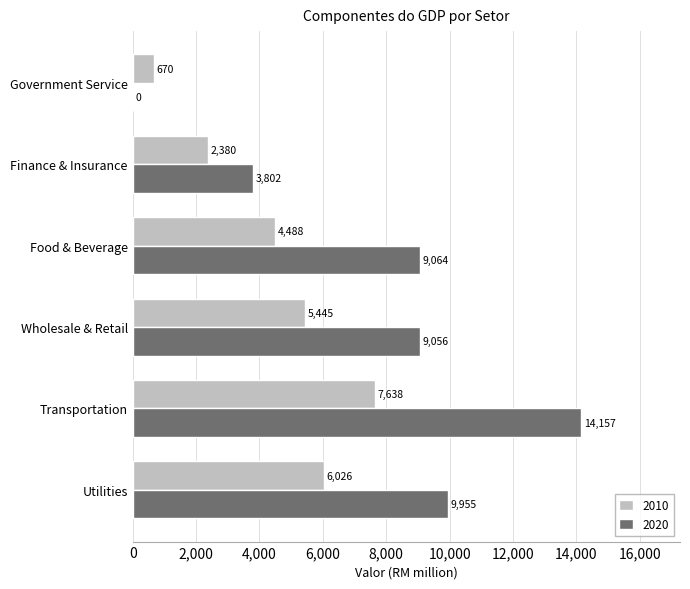

What is the greatest value displayed?

14157